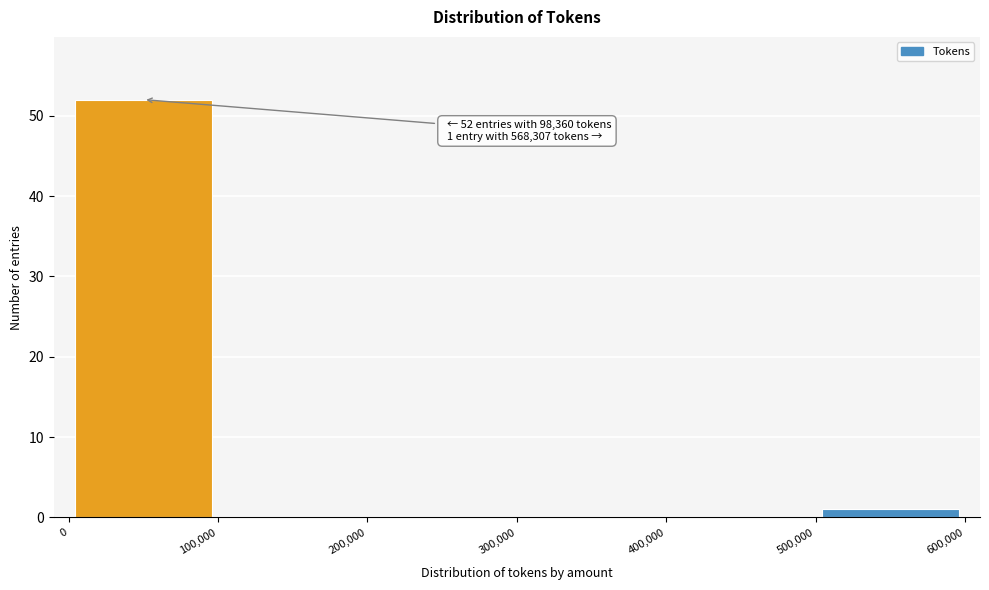

Which range on the x-axis has the tallest bar?

0 to 100,000